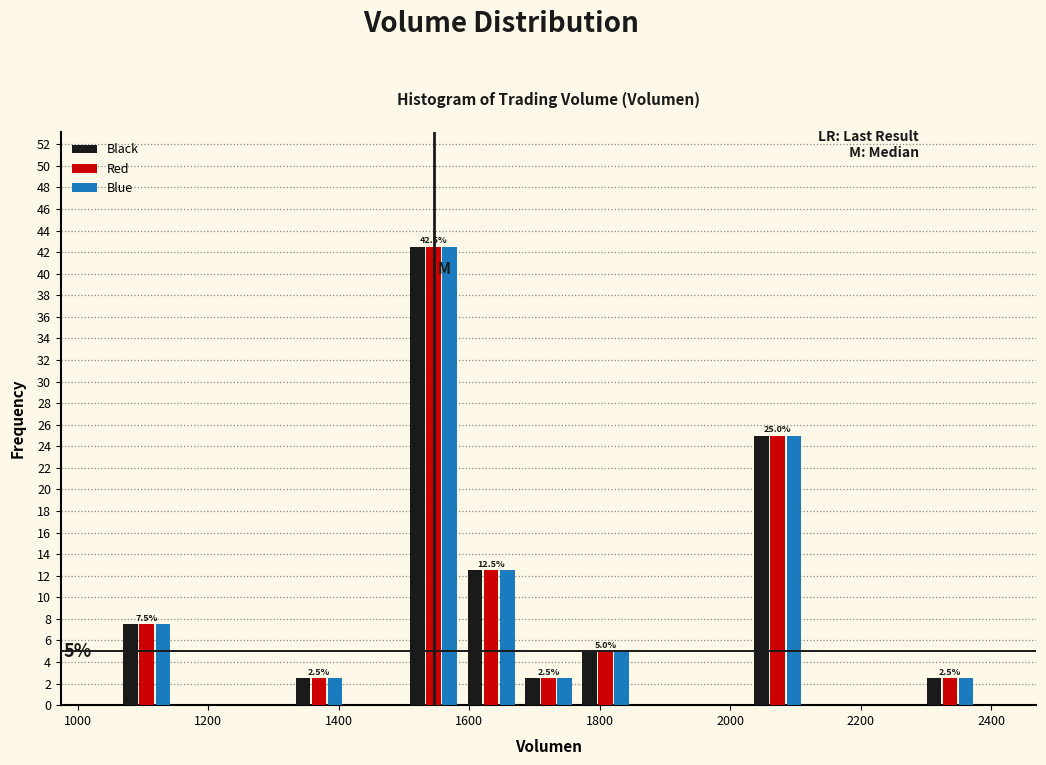

In the Red series, which range on the x-axis has the tallest bar?

1500 to 1580